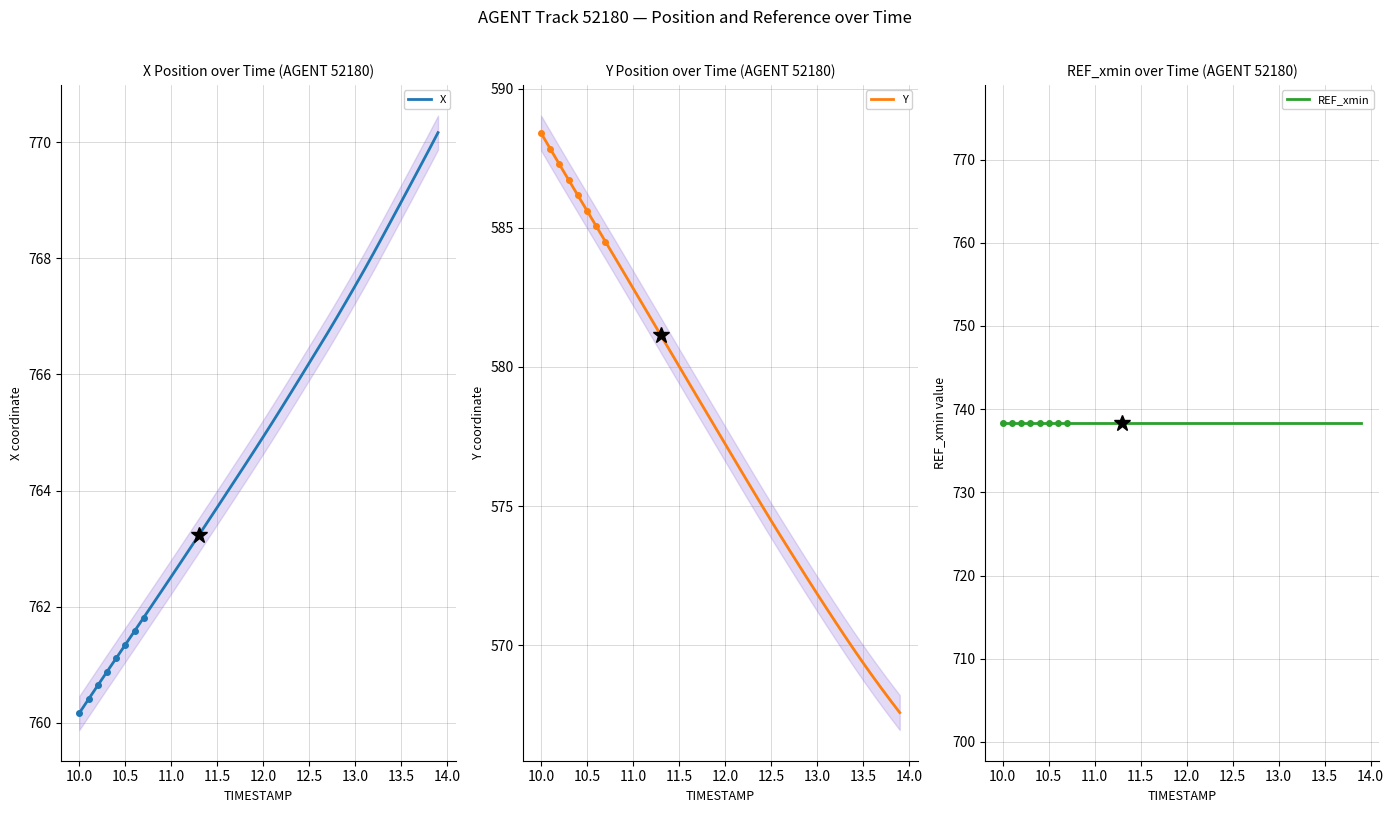

True or false: Y and REF_xmin intersect in this chart.

False